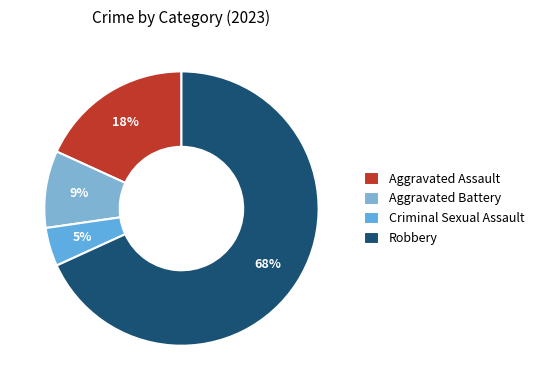

How many segments does this pie chart have?

4